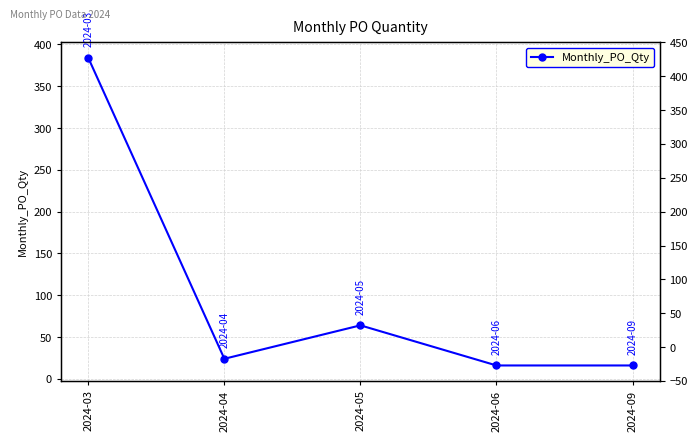

At which label does the data first exceed 24?

2024-03